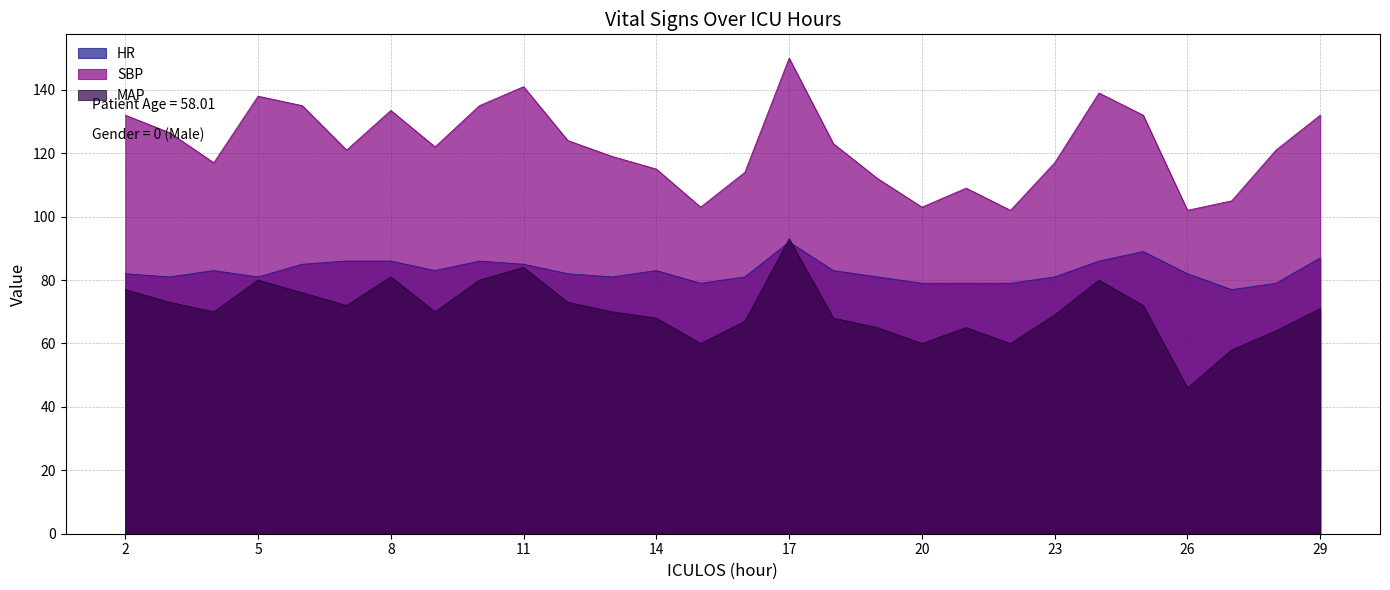

How many lines are shown in the chart?

3